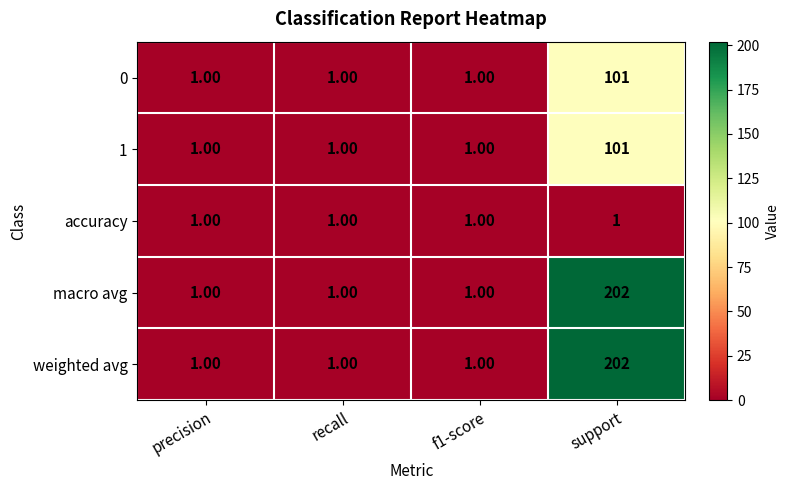

At which category is the sum across all series the highest?

support